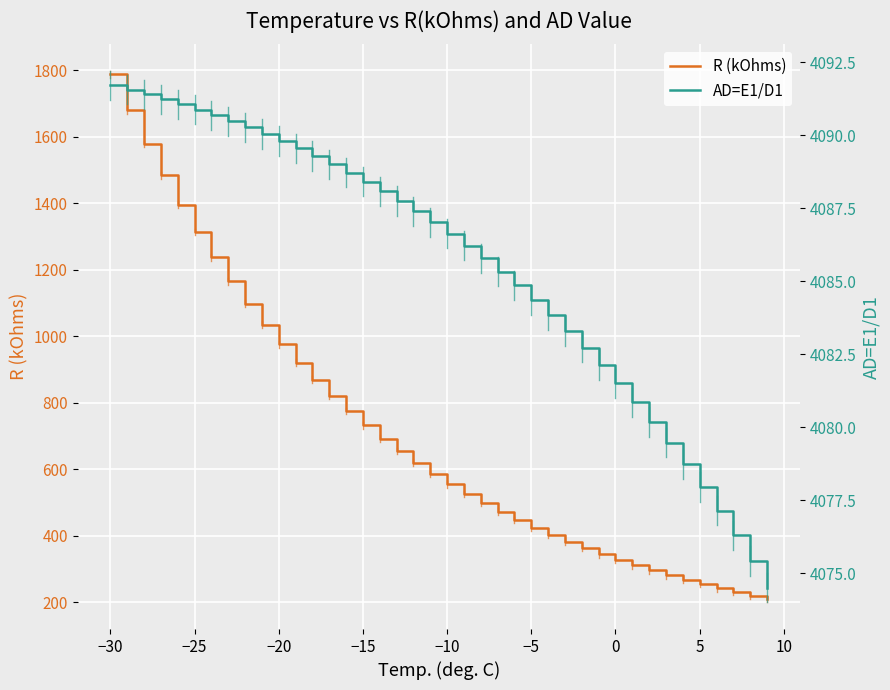

What is the maximum value for R (kOhms)?

1788.0